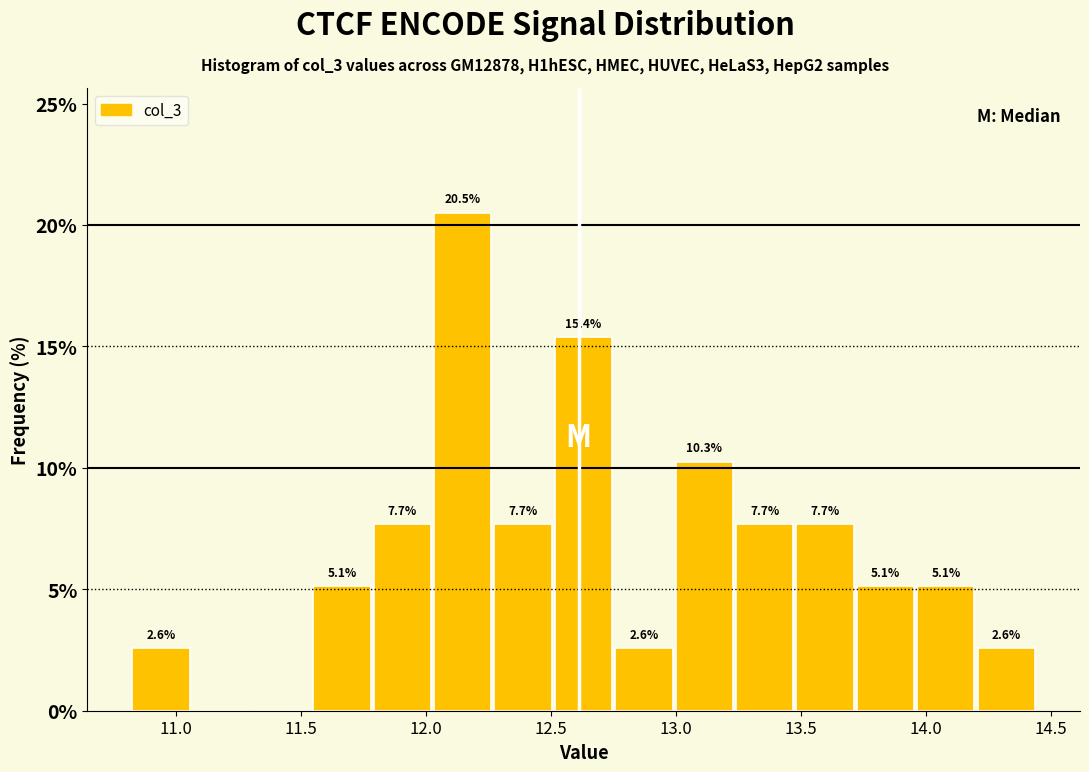

Over which range of the x-axis is the bar tallest?

12.05 to 12.25